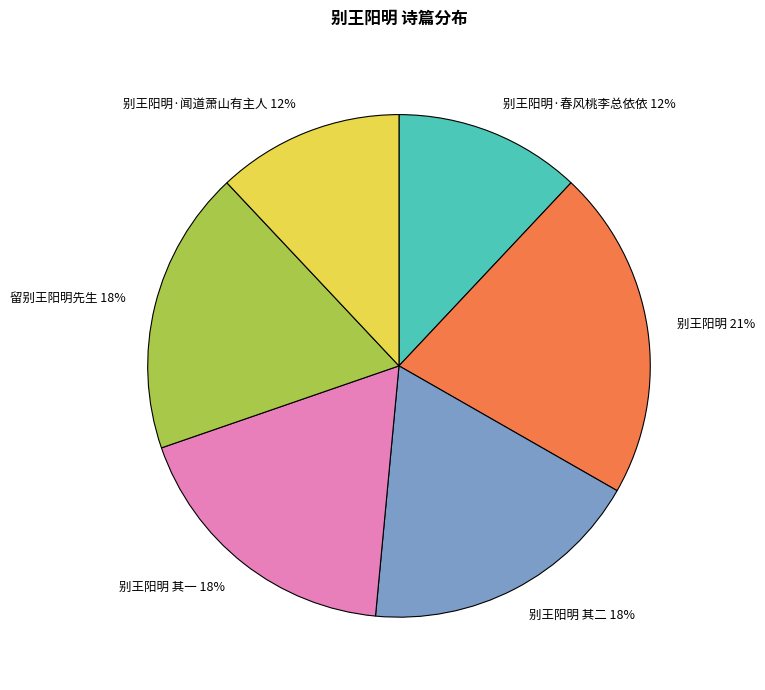

To the nearest percent, what percentage of the pie is 别王阳明 其二?

18%